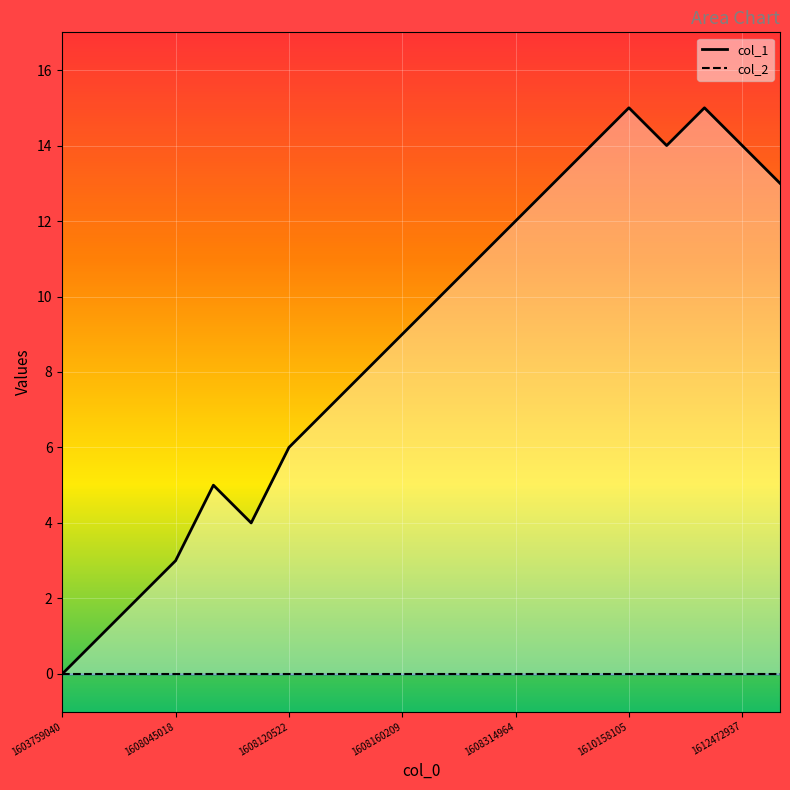

At which category does the data reach its first local peak?

1608059459